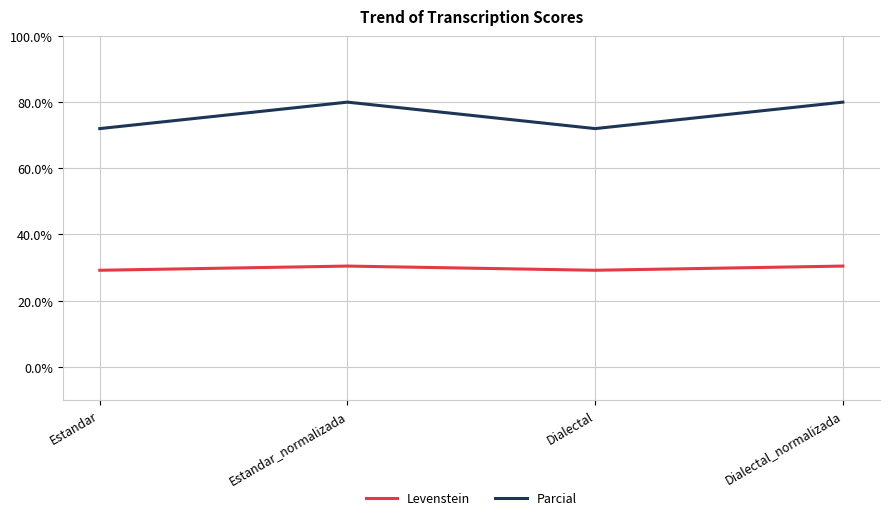

What is the minimum value for Parcial?

72.0